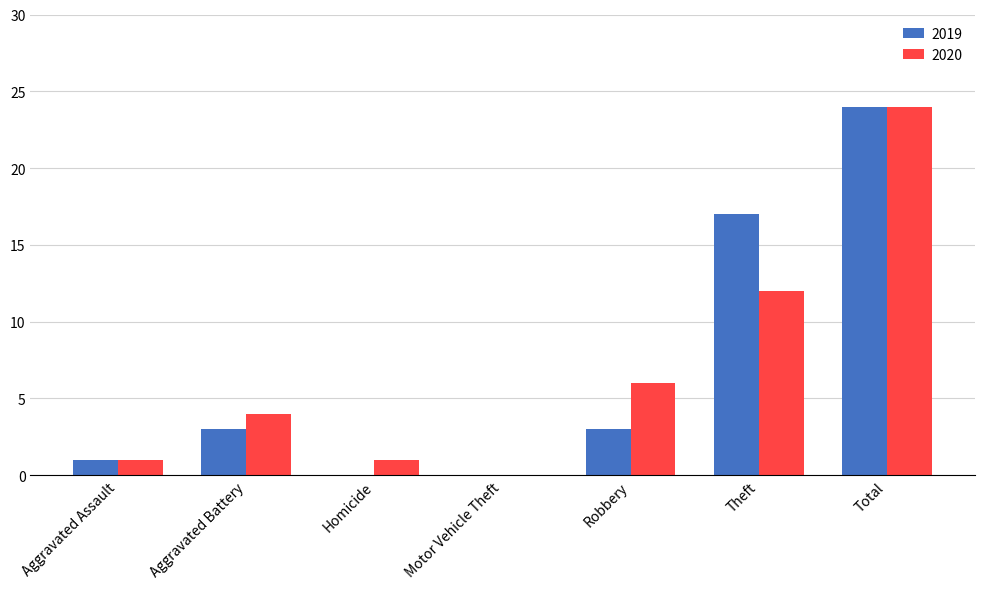

Which category has the highest value in the 2020 series?

Total